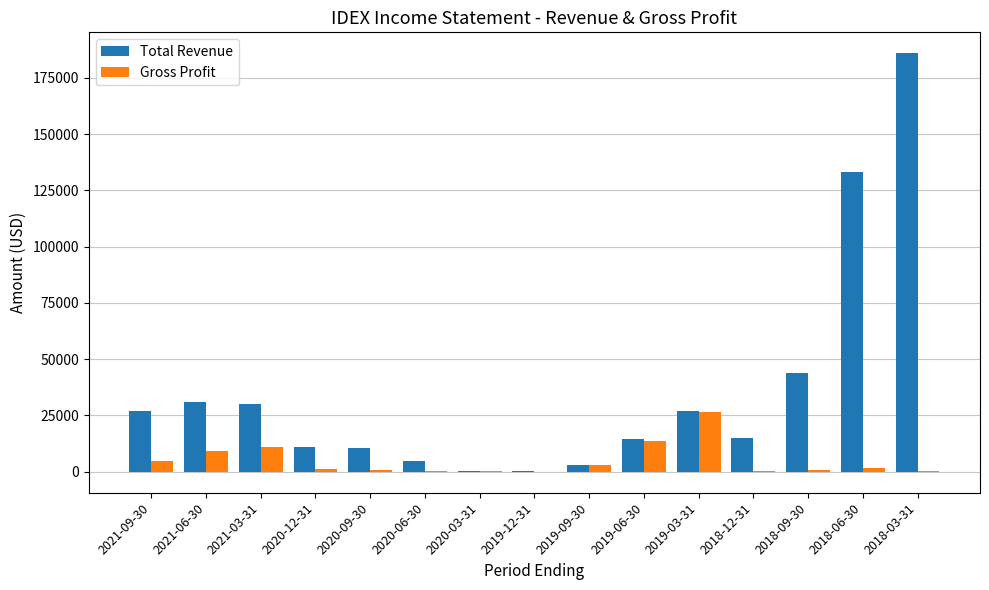

At which label is Total Revenue closest to 93000?

2018-06-30